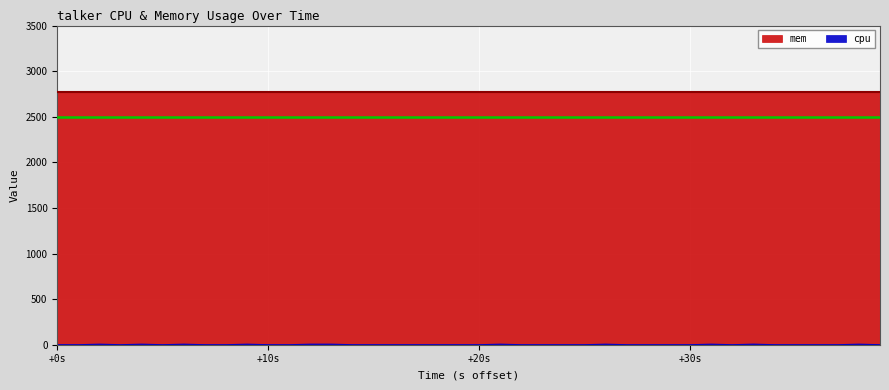

Rank the categories by value from lowest to highest.

+0s, +10s, +30s, 5, 7, 8, 10, 11, 14, 15, 16, 17, 18, 19, 20, 22, 23, 24, 25, 27, 28, 29, 30, 32, 34, 35, 36, 37, 39, +20s, 4, 6, 9, 12, 13, 21, 26, 31, 38, 33